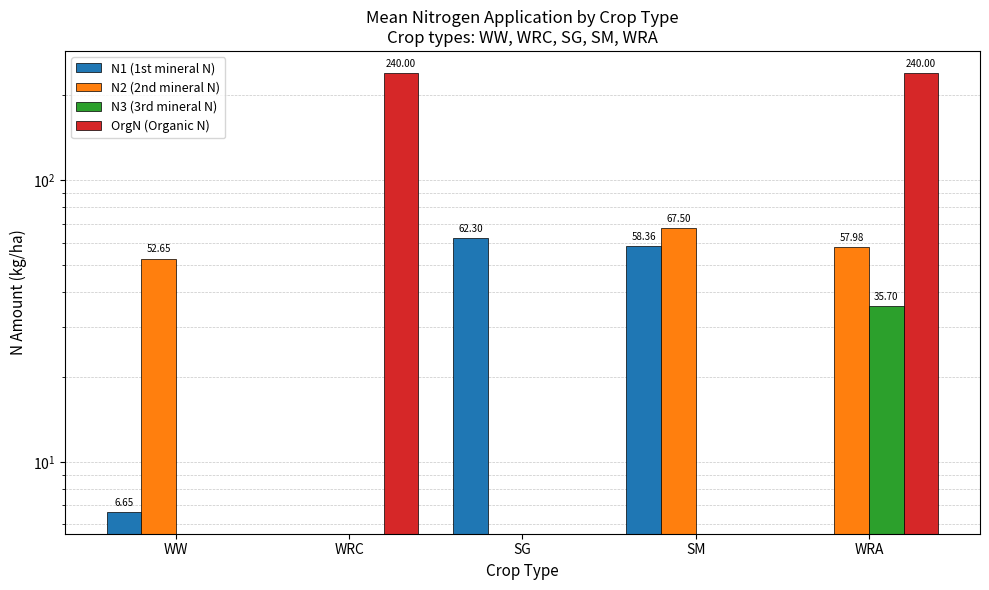

How many groups of bars are there?

5